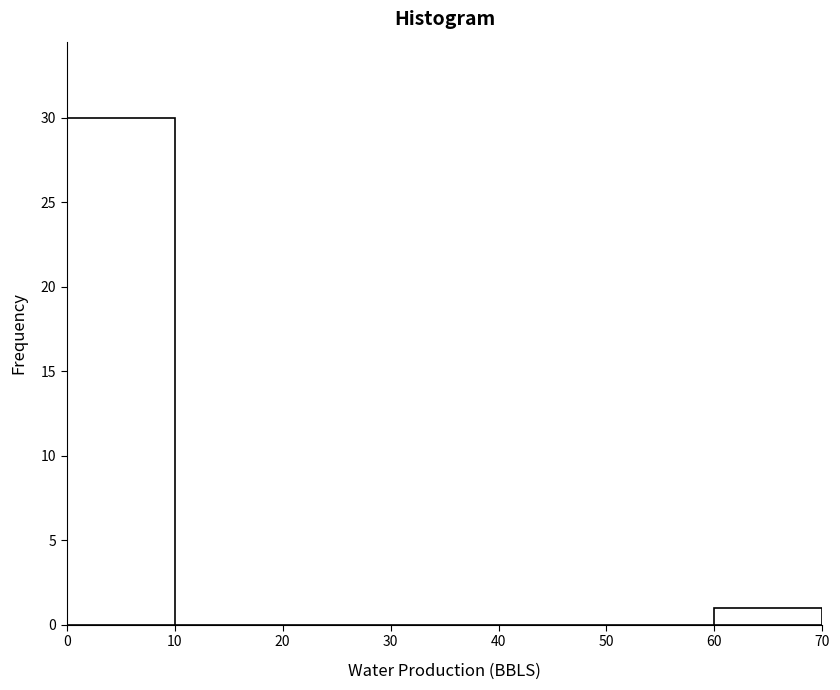

Which range on the x-axis has the tallest bar?

0 to 10